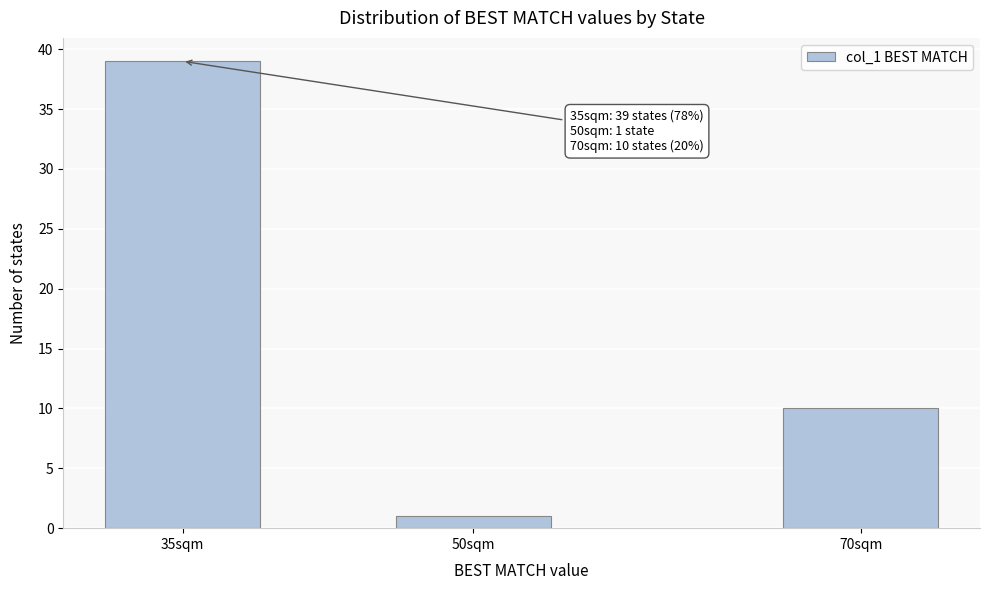

Reading left to right, list all the values displayed in this chart.

39	1	10